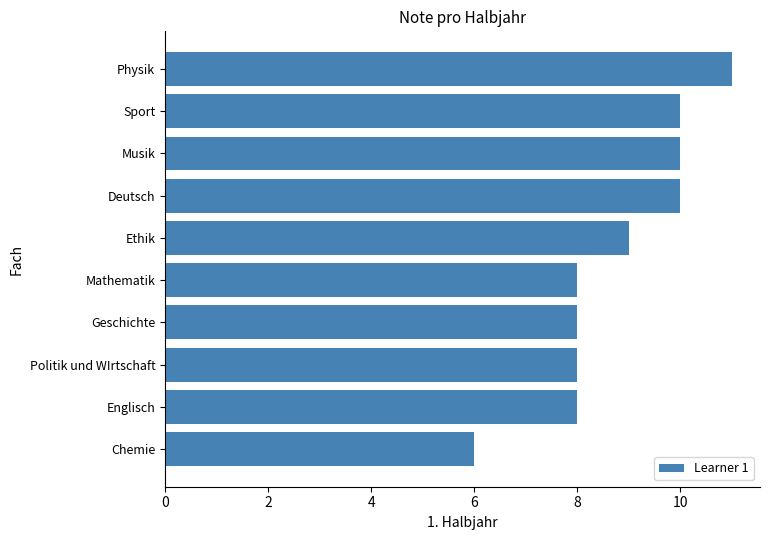

Is it true that the value at Physik is 11?

True